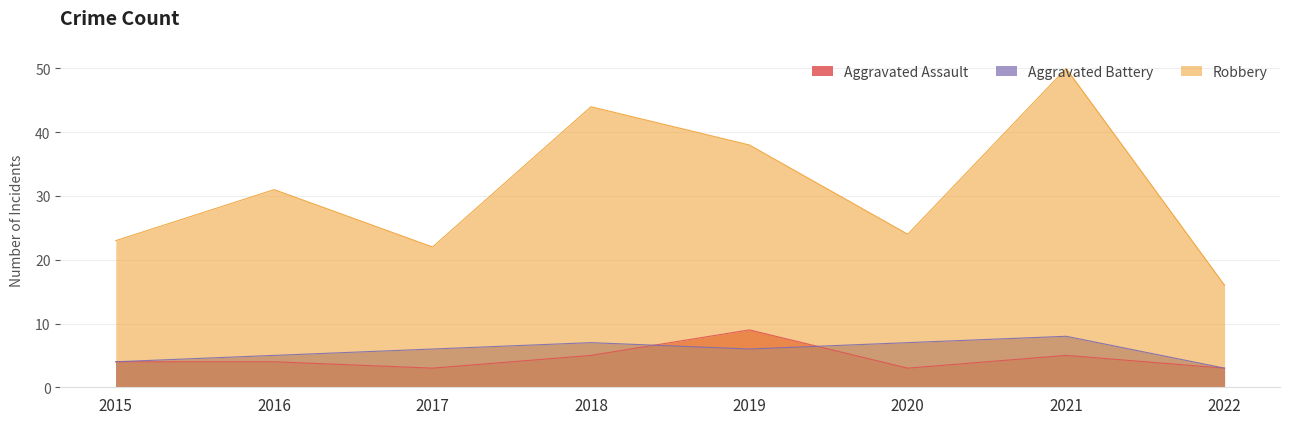

What is the spread (max minus min) of values at 2022?

13